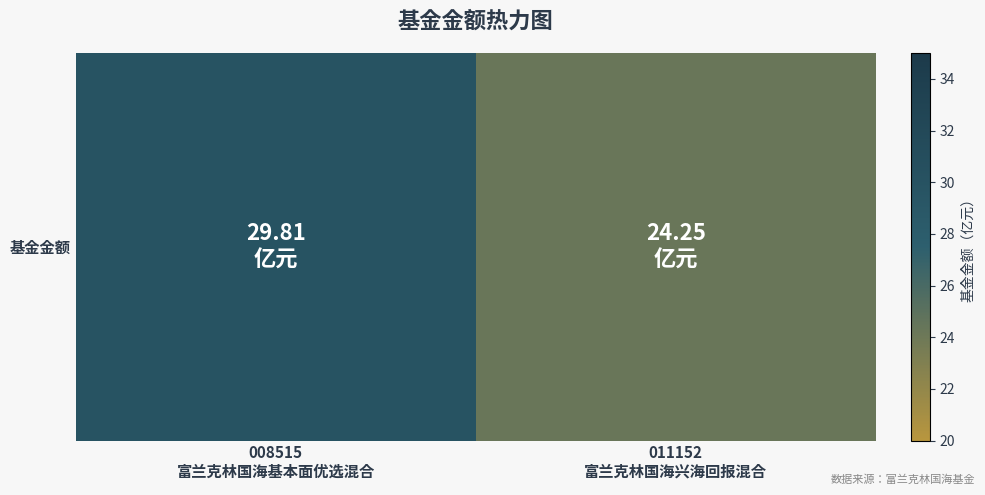

At which label does the data first exceed 29?

008515
富兰克林国海基本面优选混合